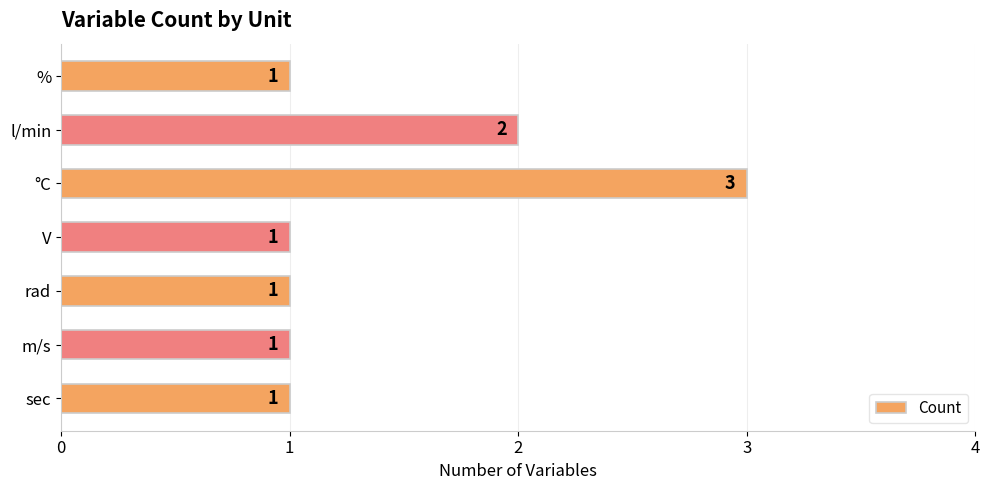

The chart shows a value of 3 at °C. True or false?

True